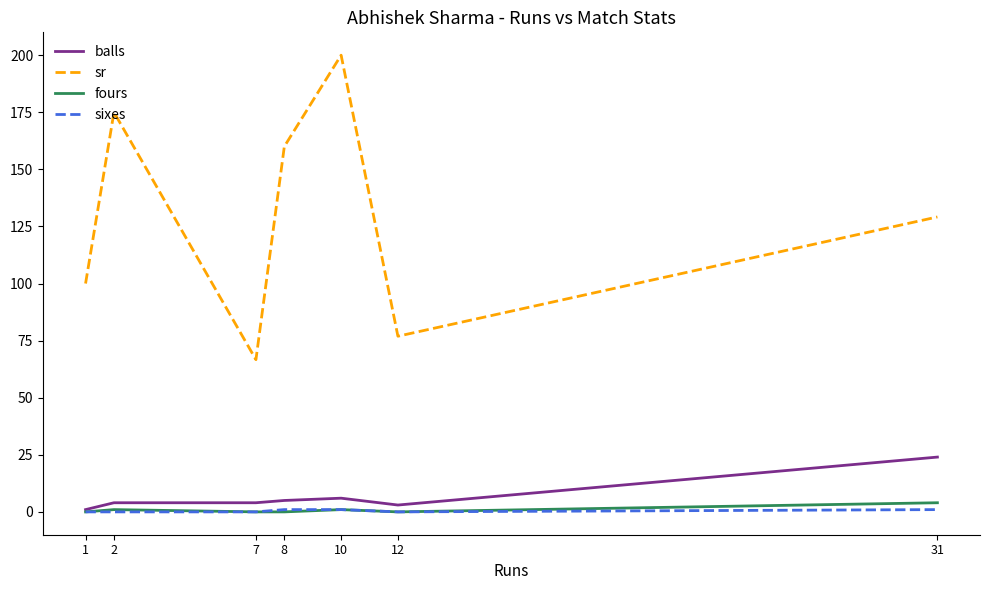

What is the average value of the balls series?

6.7